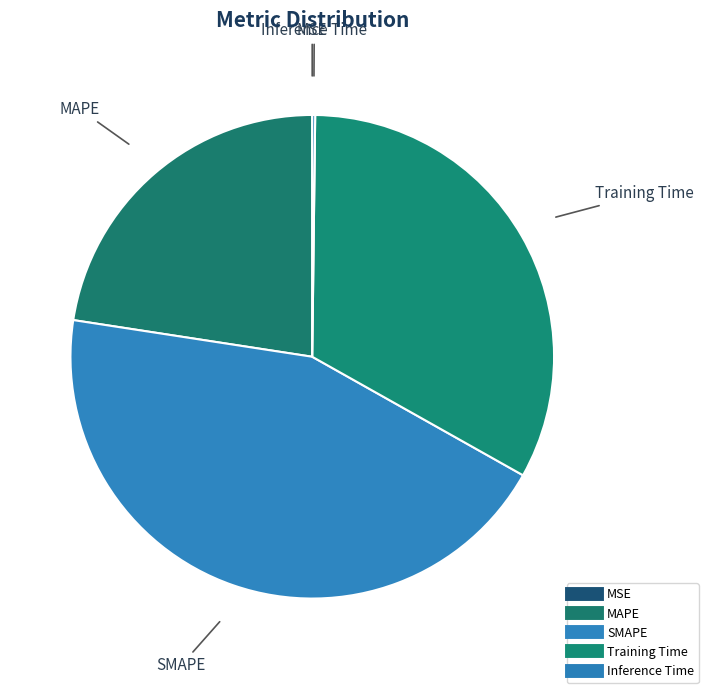

True or false: MAPE accounts for 36% of the total.

False